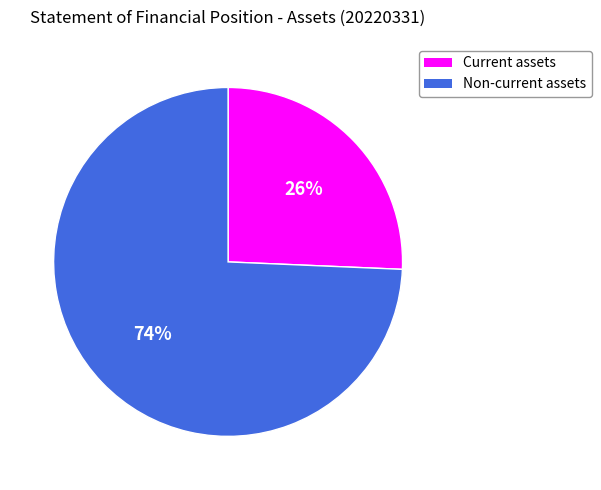

To the nearest percent, what is the average slice percentage?

50%